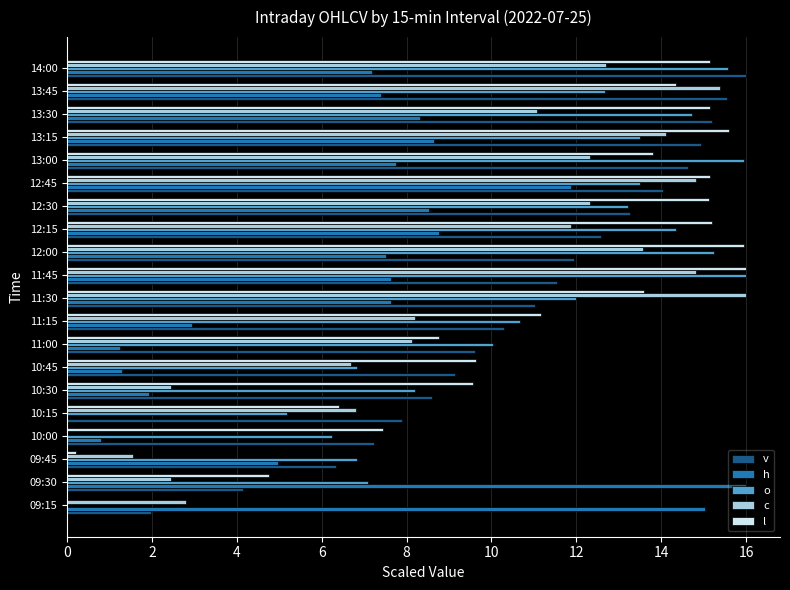

Is the value of c at 13:00 greater than the value of v at 09:15?

Yes